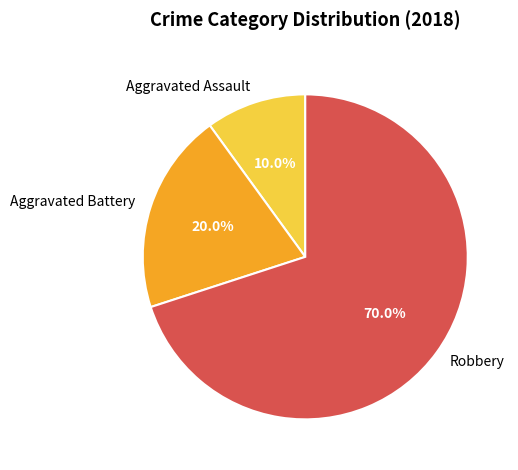

To the nearest percent, what is the difference between the largest and smallest slice percentages?

60%